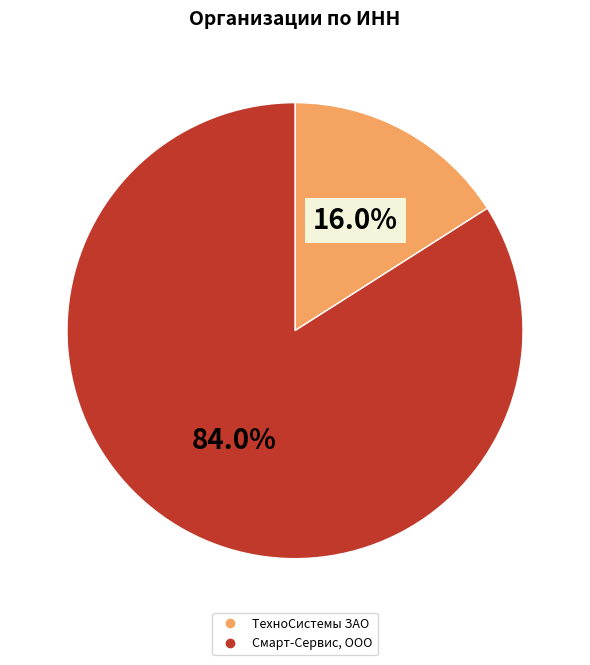

How many slices are in this pie chart?

2